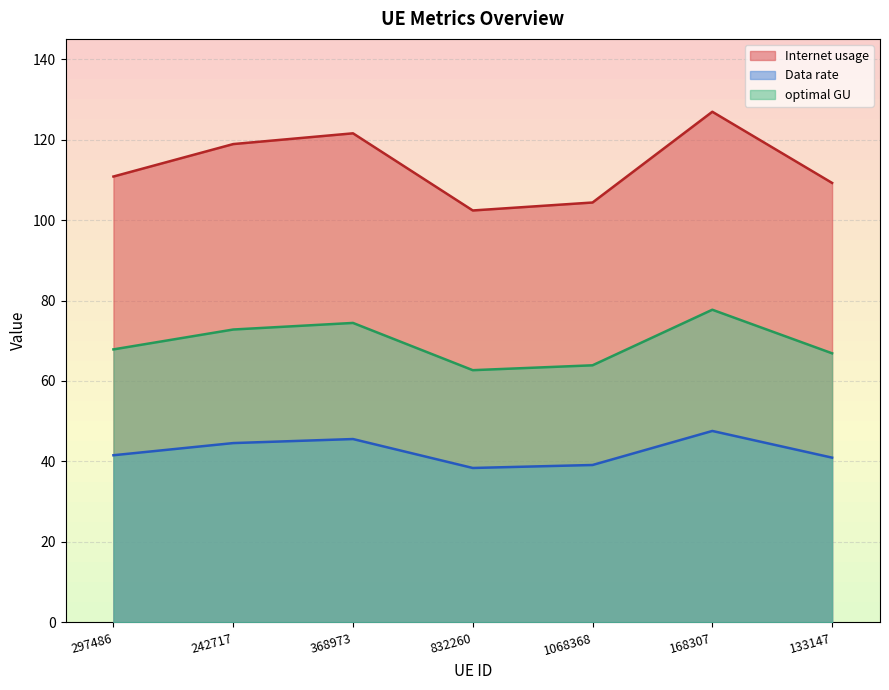

At which category is the sum across all series the highest?

168307